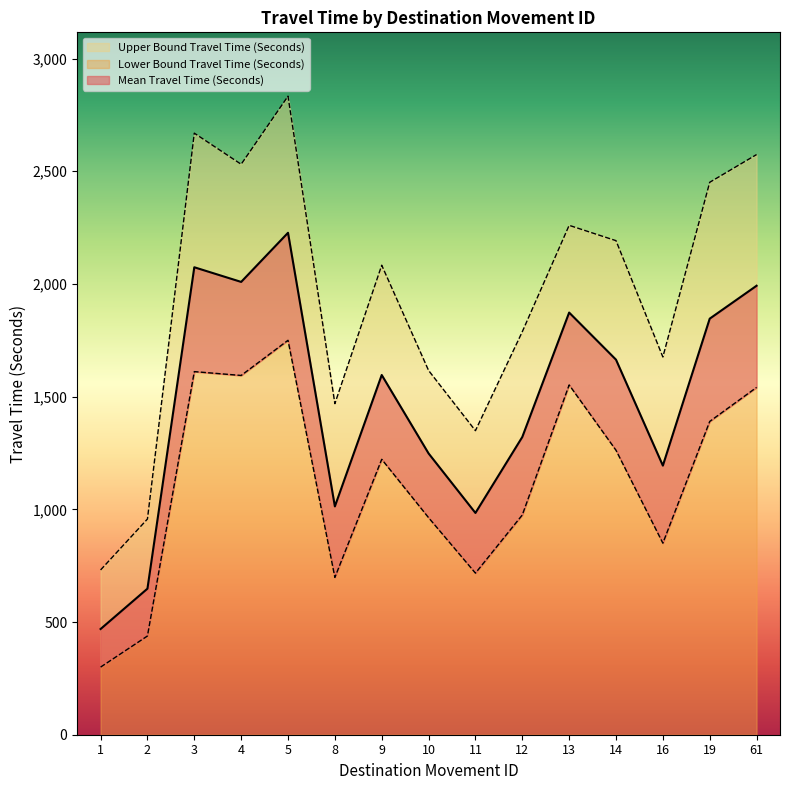

What is the average value of the Mean Travel Time (Seconds) series?

1477